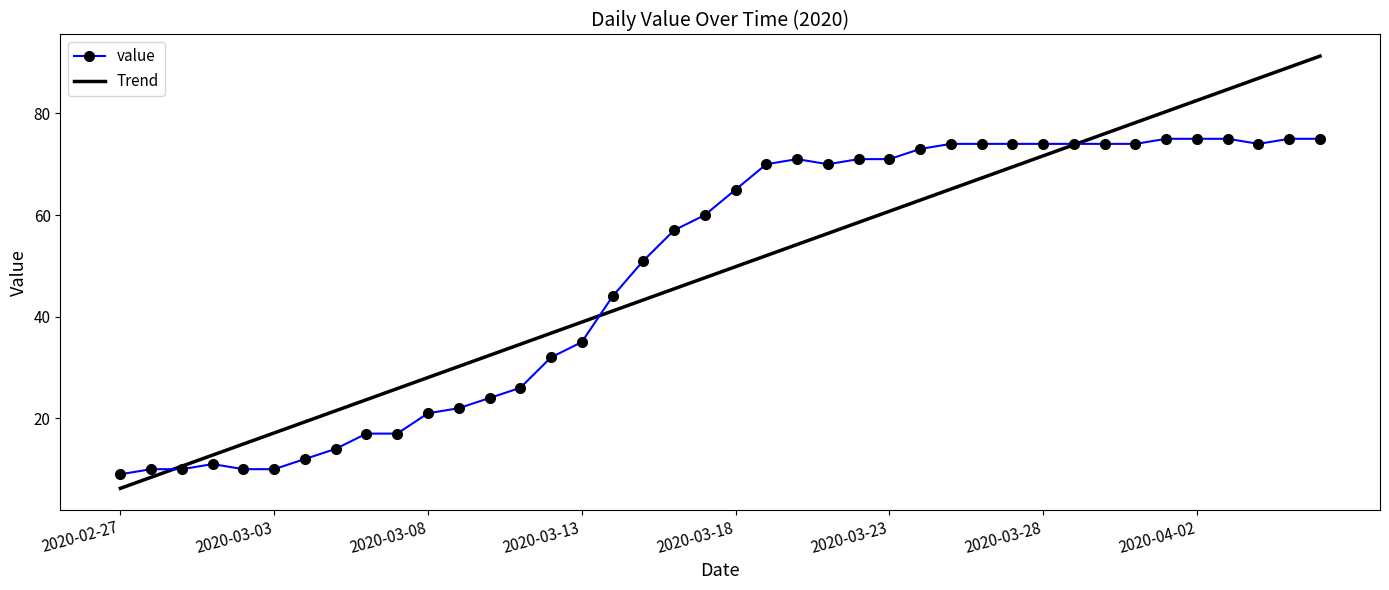

True or false: Trend and value cross at least once.

True